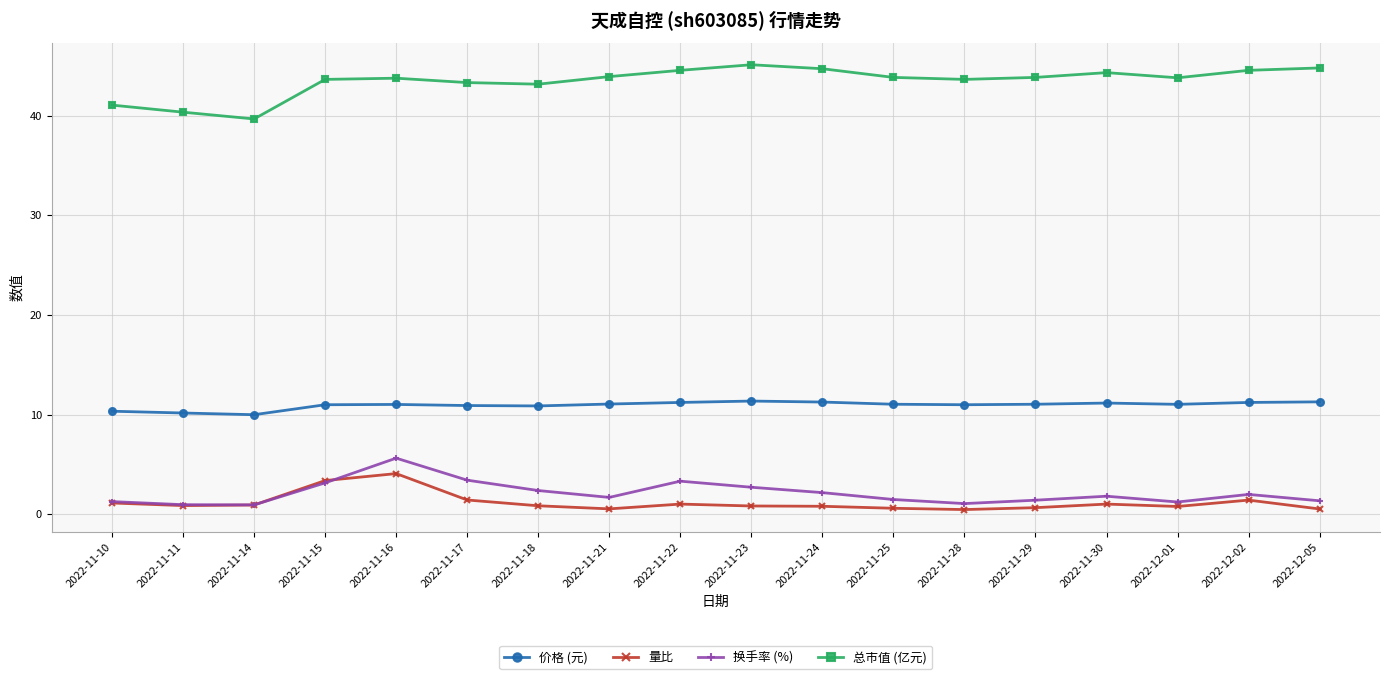

What is the difference between the highest and lowest values at 2022-11-15?

40.5